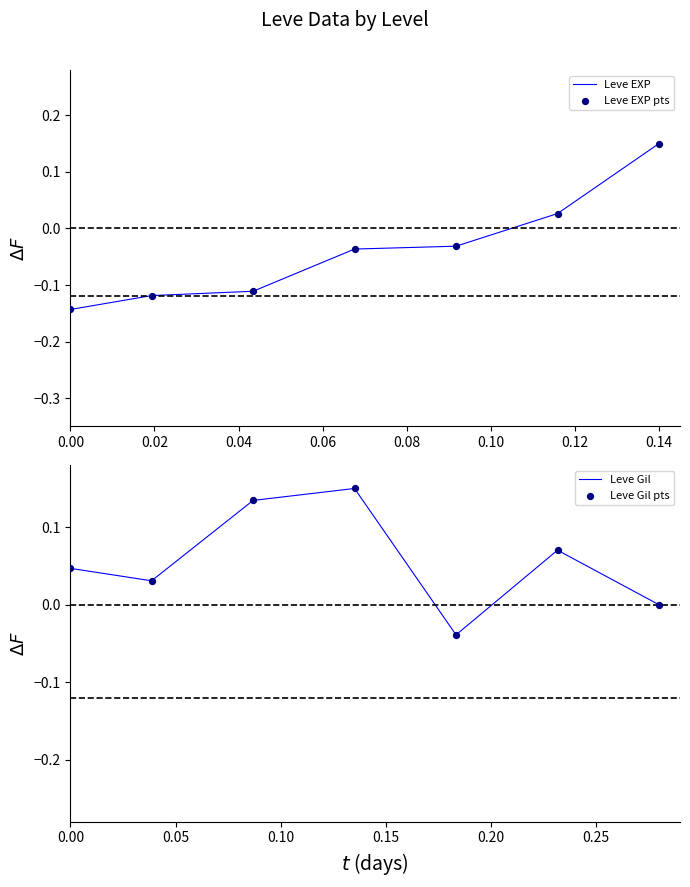

At how many categories does at least one series exceed 0?

6